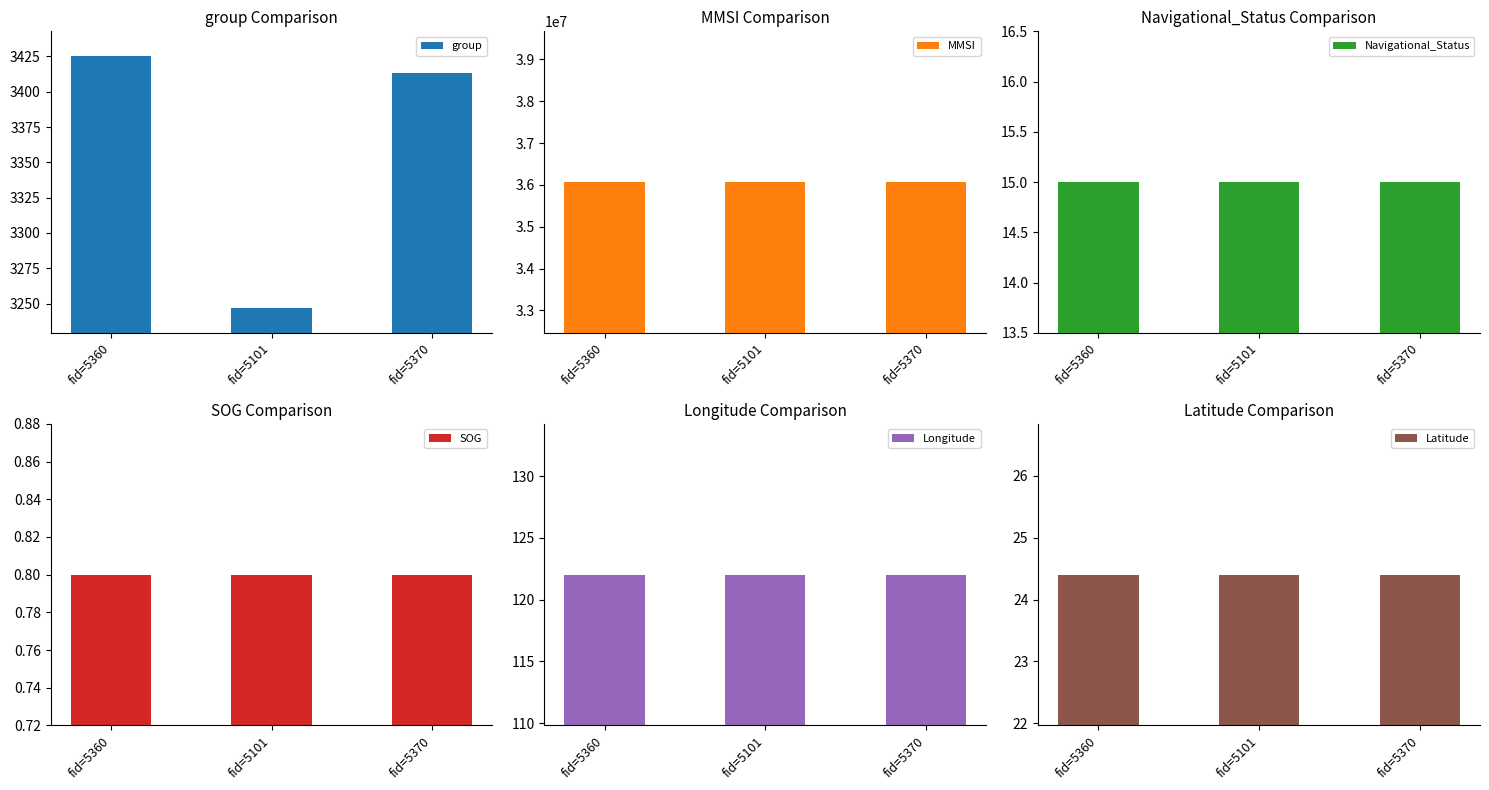

What is the sum of the group values at fid=5370 and fid=5101?

6660